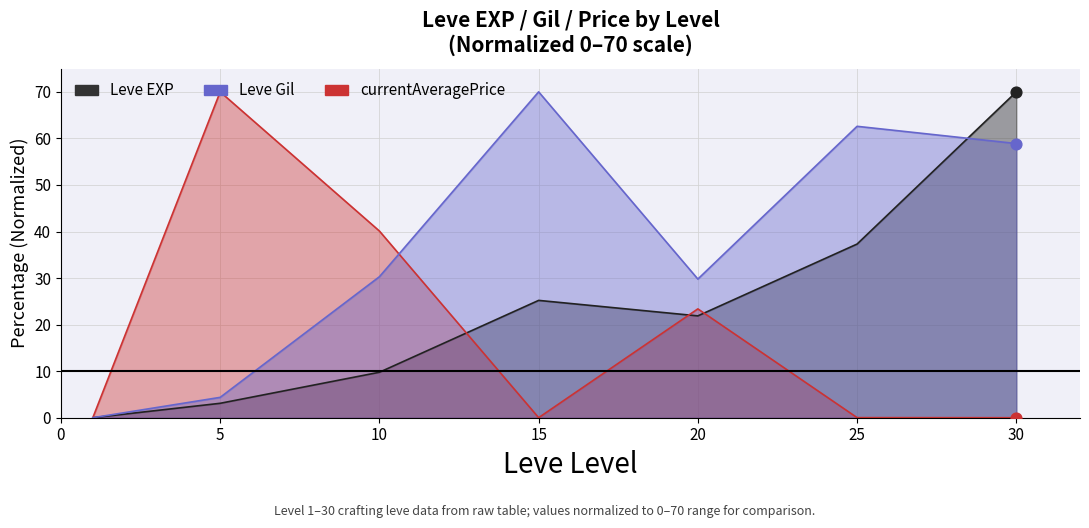

At how many categories does at least one series exceed 41?

4